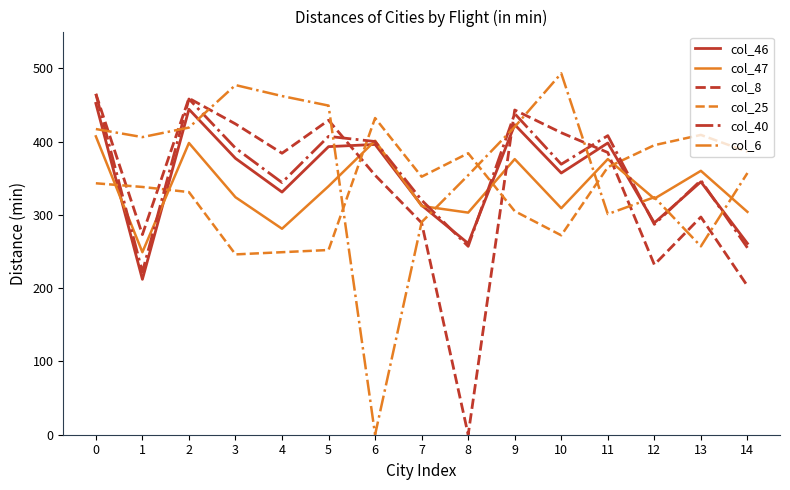

What is the total value across all series at 12?

1849